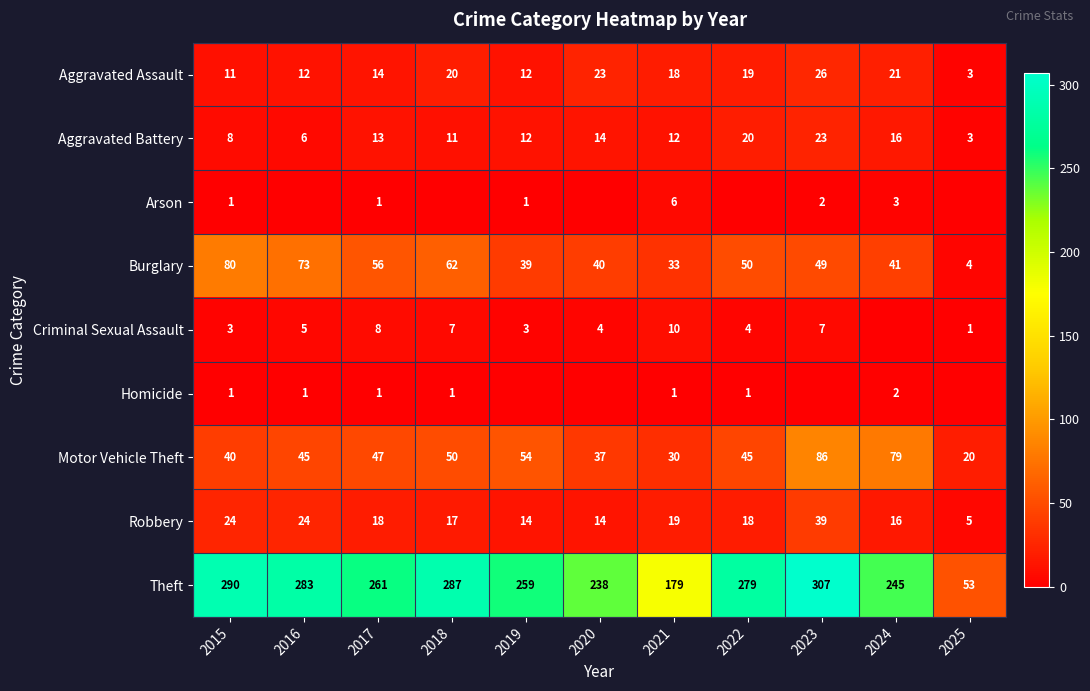

What is the difference between the highest and lowest values at 2021?

178